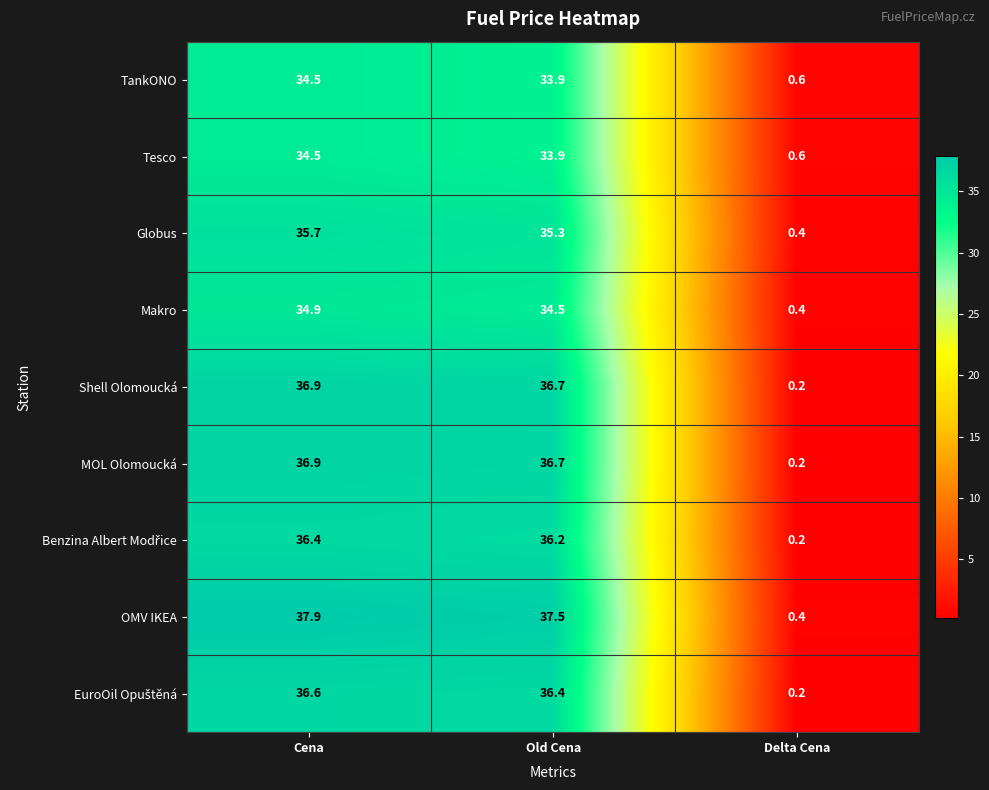

What is the average value of the Globus series?

23.8